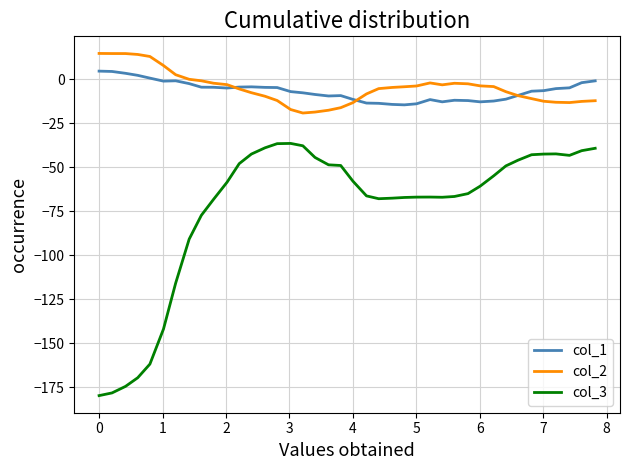

Which series has the largest range (max minus min)?

col_3